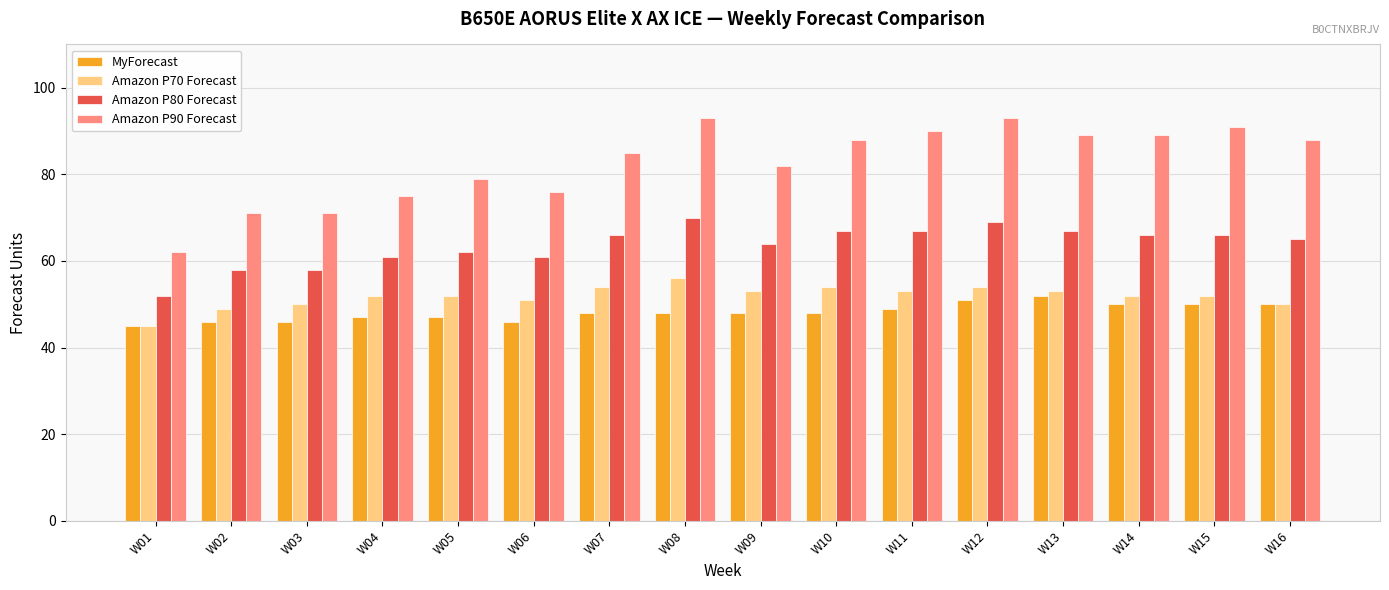

What is the average value of the Amazon P70 Forecast series?

52